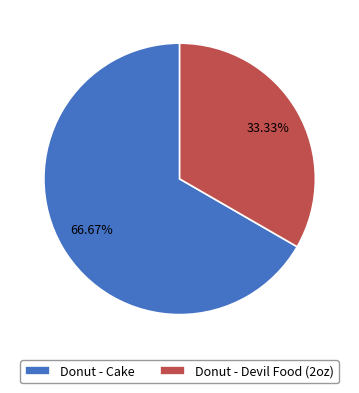

Do Donut - Cake and Donut - Devil Food (2oz) together represent more than half of the pie?

Yes